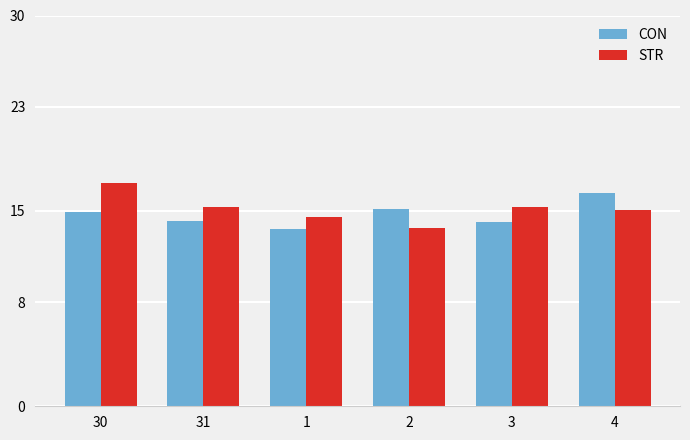

At 2, list the series in order from smallest to largest.

STR, CON